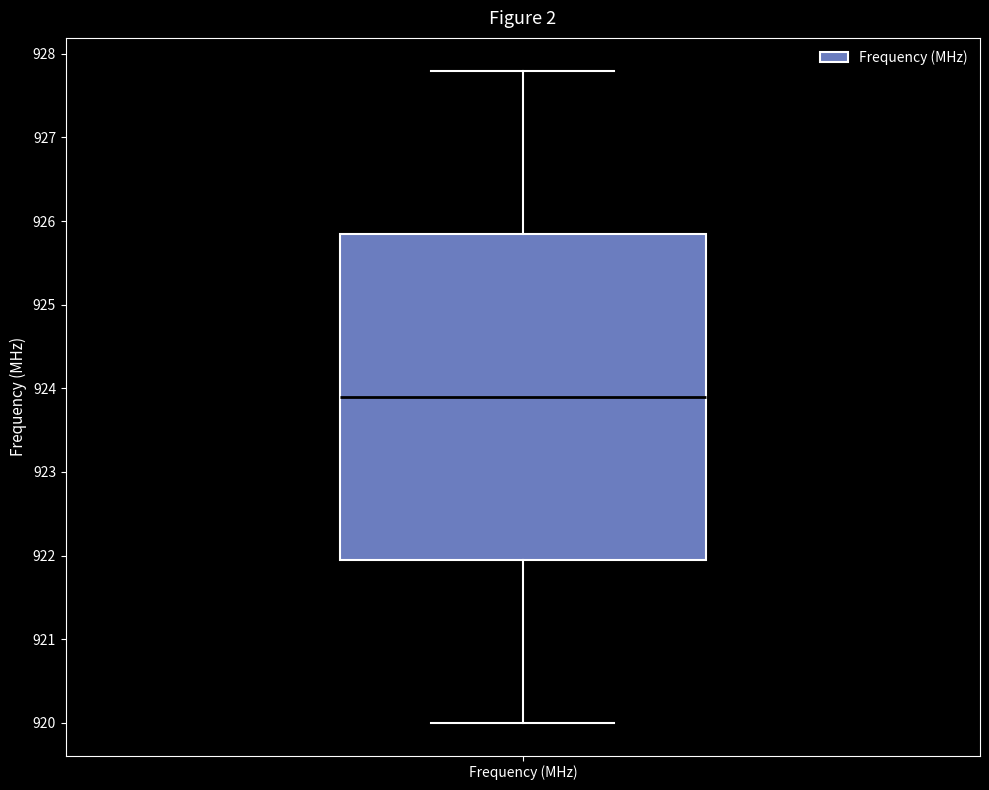

Where does the lower whisker of the box for Frequency (MHz) end on the y-axis? The values are not printed on the chart, so give them approximately, as read against the axis.

920.0